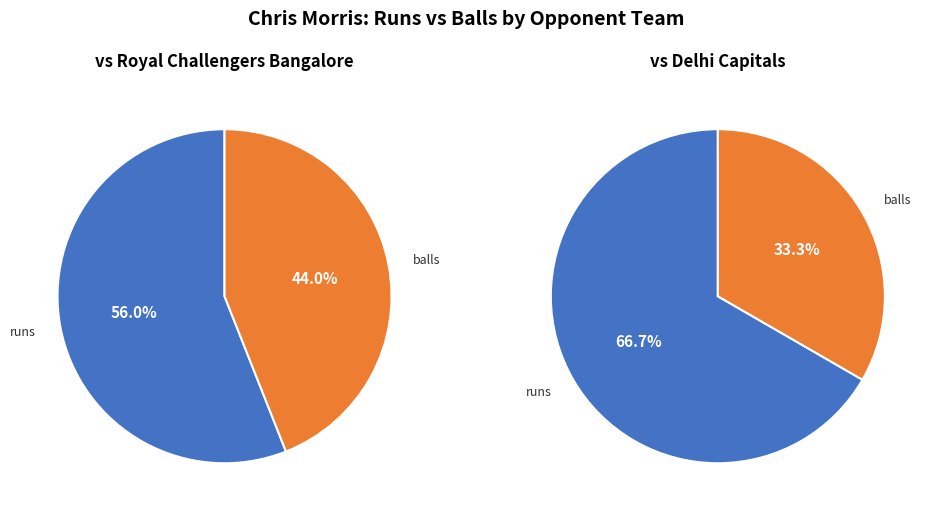

To the nearest percent, what is the combined percentage of runs and balls?

100%